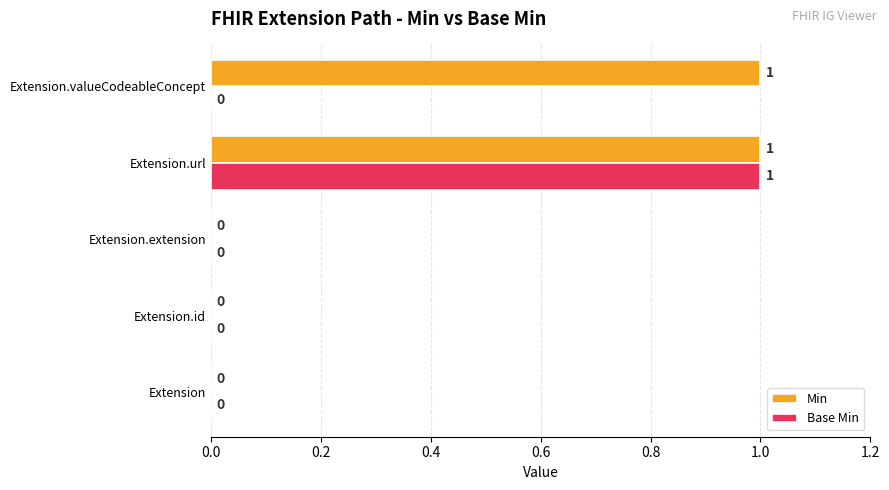

Which series has the largest total across all categories?

Min